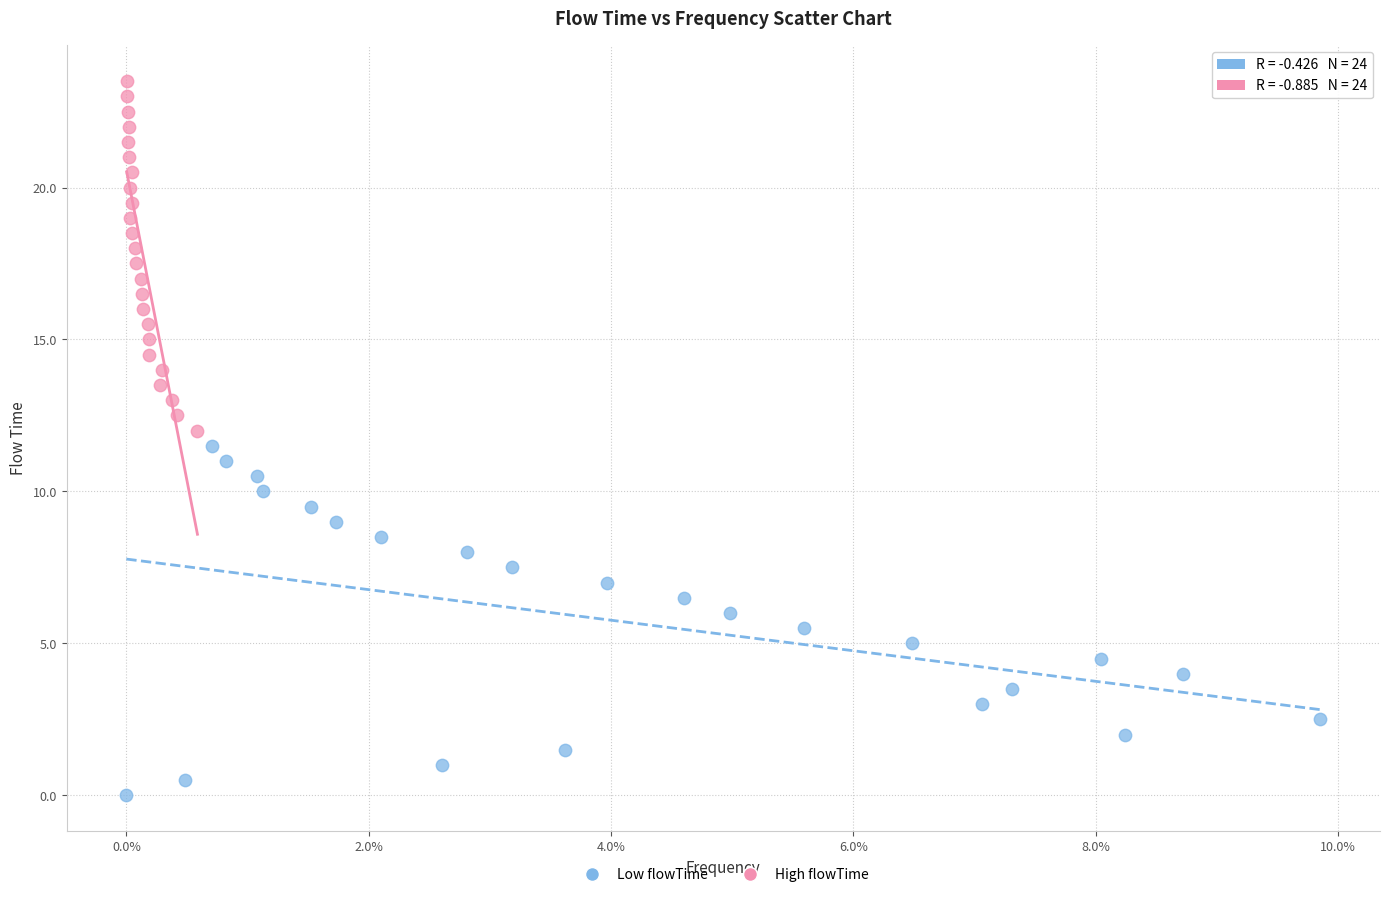

Which series reaches the maximum Y coordinate?

High flowTime